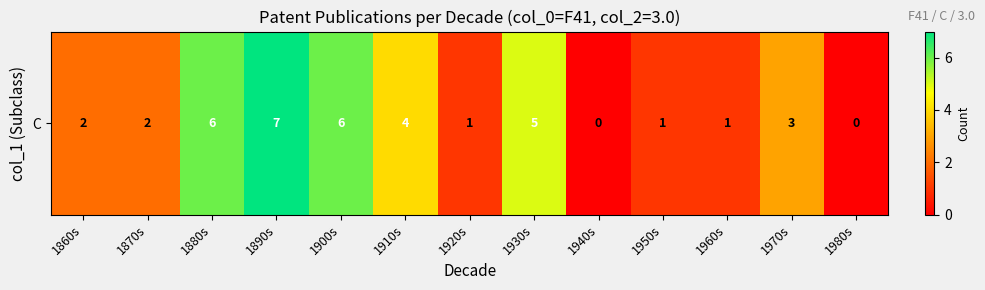

What is the sum of all values?

38